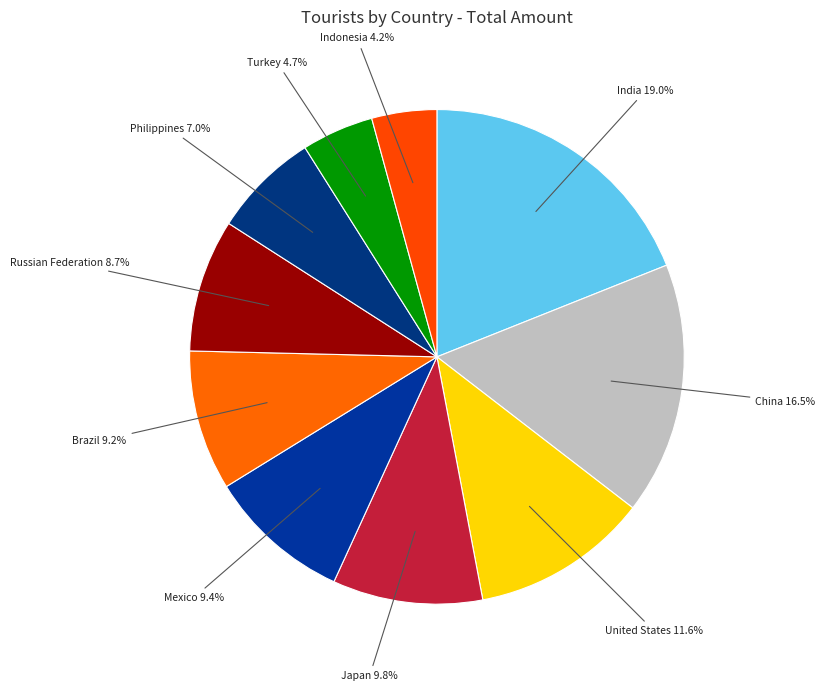

What percentage is the Indonesia slice, to the nearest percent?

4%